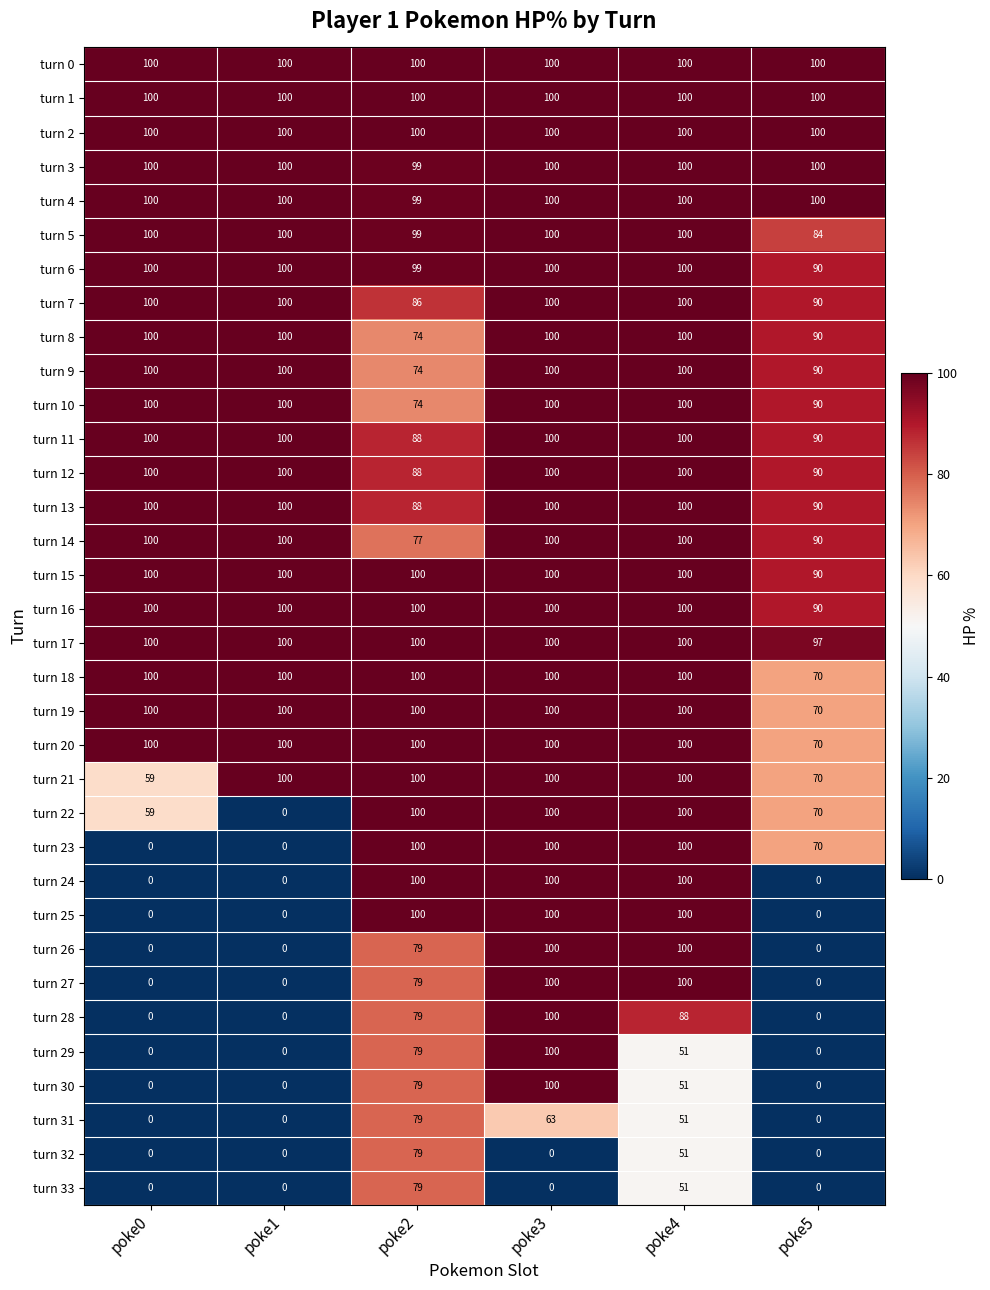

What is the maximum value shown in the chart?

100